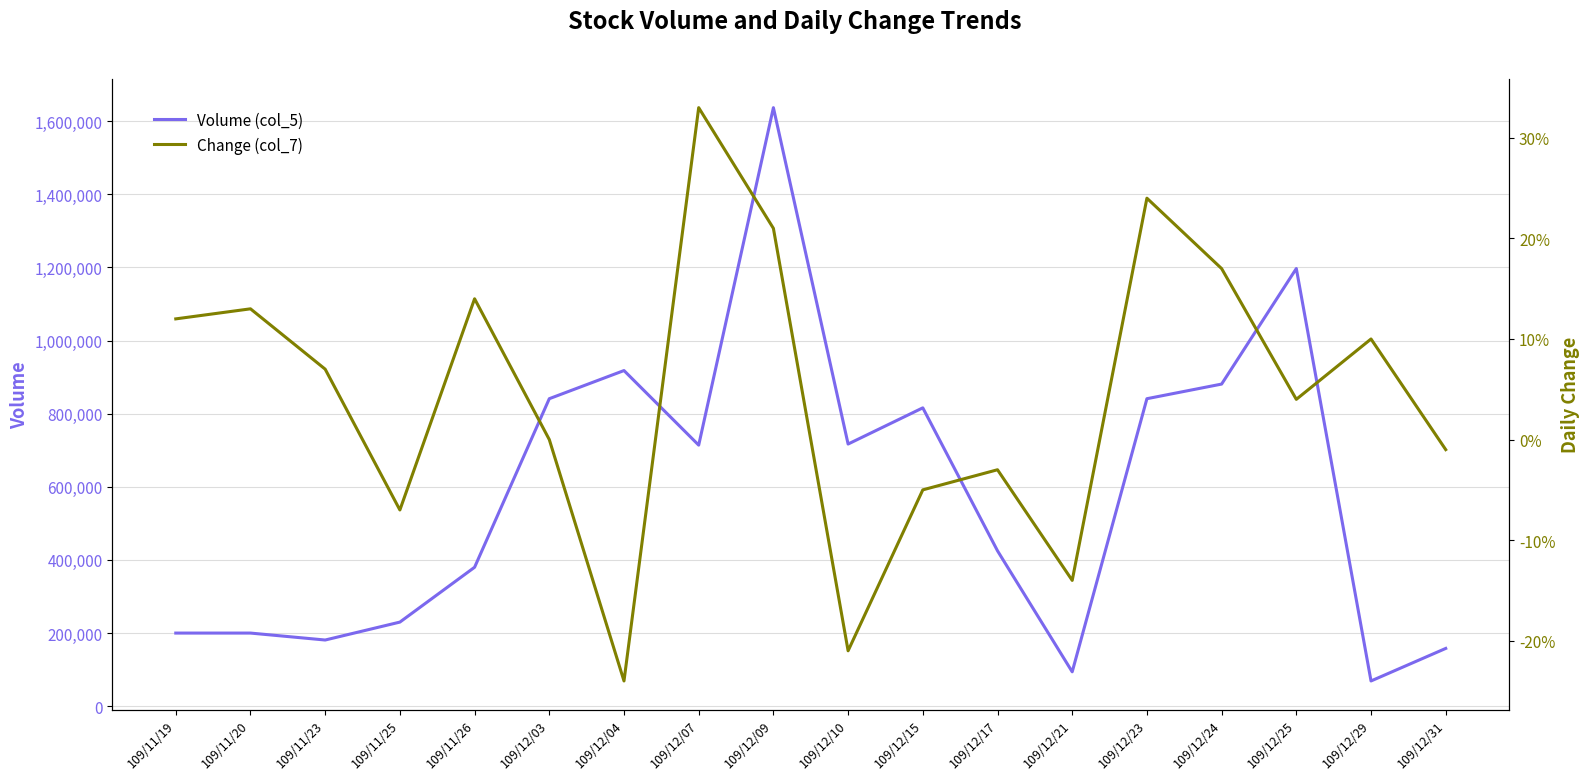

What is the minimum value shown in the chart?

-0.2